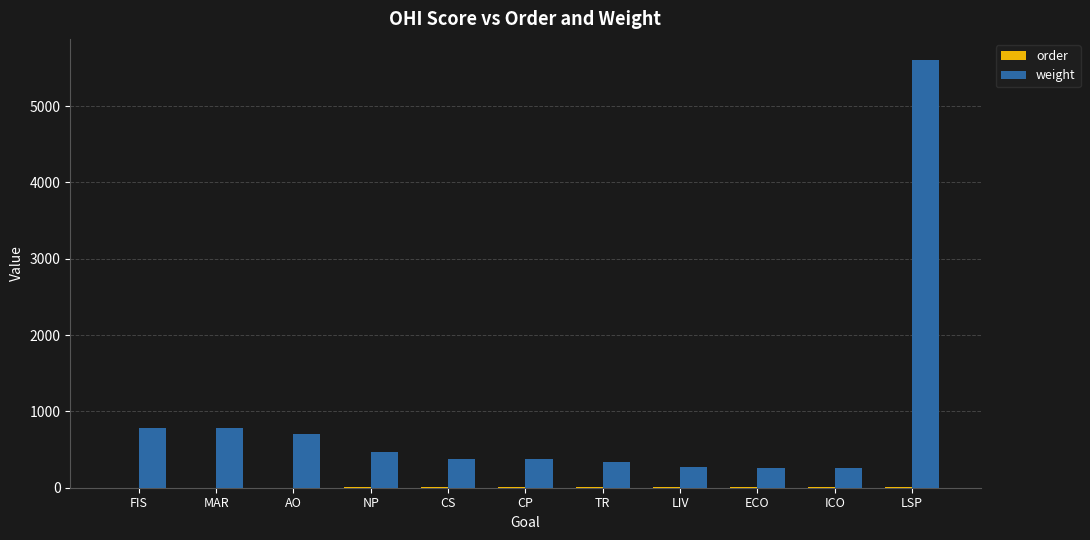

How many groups of bars are there?

11